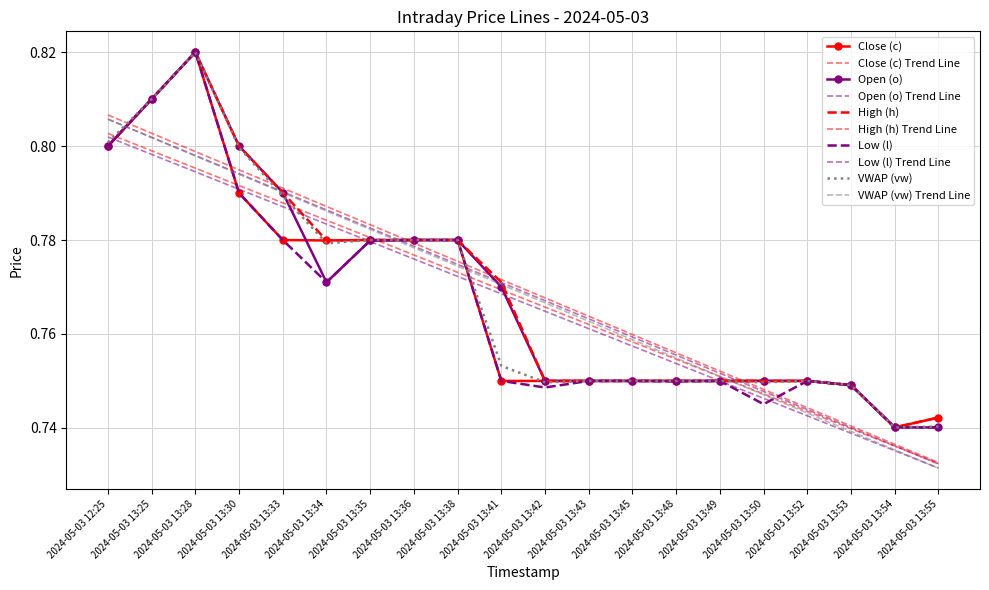

Reading left to right, extract all data points from this chart.

Close (c): 0.8	0.8	0.8	0.8	0.8	0.8	0.8	0.8	0.8	0.8	0.8	0.8	0.8	0.8	0.8	0.8	0.8	0.7	0.7	0.7
Open (o): 0.8	0.8	0.8	0.8	0.8	0.8	0.8	0.8	0.8	0.8	0.8	0.8	0.8	0.8	0.8	0.8	0.8	0.7	0.7	0.7
High (h): 0.8	0.8	0.8	0.8	0.8	0.8	0.8	0.8	0.8	0.8	0.8	0.8	0.8	0.8	0.8	0.8	0.8	0.7	0.7	0.7
Low (l): 0.8	0.8	0.8	0.8	0.8	0.8	0.8	0.8	0.8	0.8	0.7	0.8	0.8	0.7	0.8	0.7	0.8	0.7	0.7	0.7
VWAP (vw): 0.8	0.8	0.8	0.8	0.8	0.8	0.8	0.8	0.8	0.8	0.7	0.8	0.8	0.8	0.8	0.7	0.8	0.7	0.7	0.7